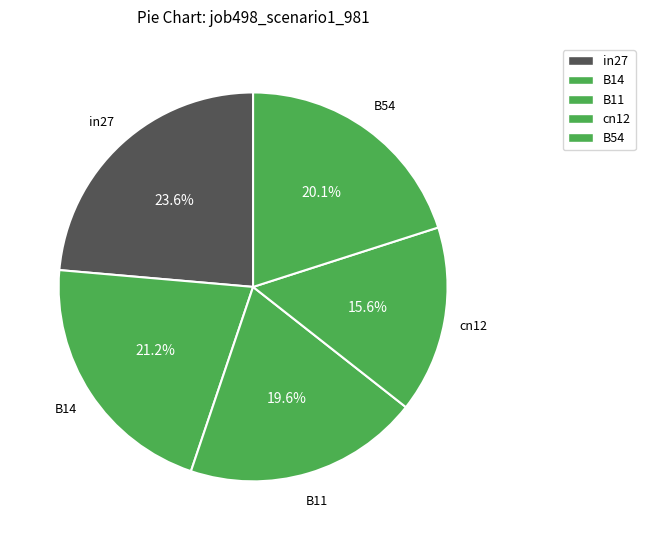

To the nearest percent, what is the difference between the largest and smallest slice percentages?

8%